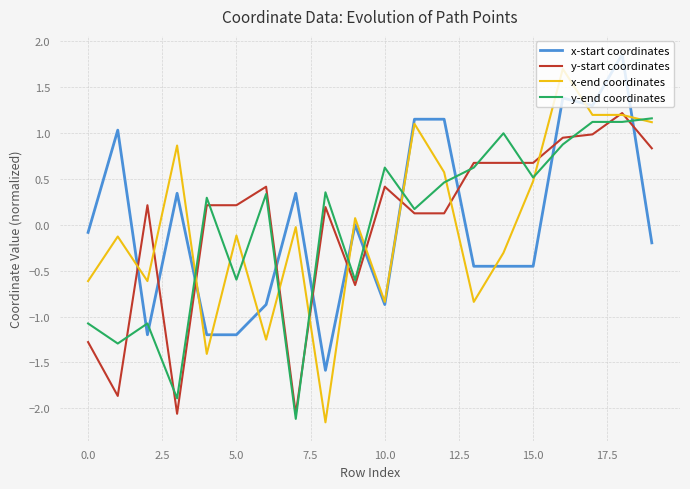

Which series has the largest range (max minus min)?

x-end coordinates